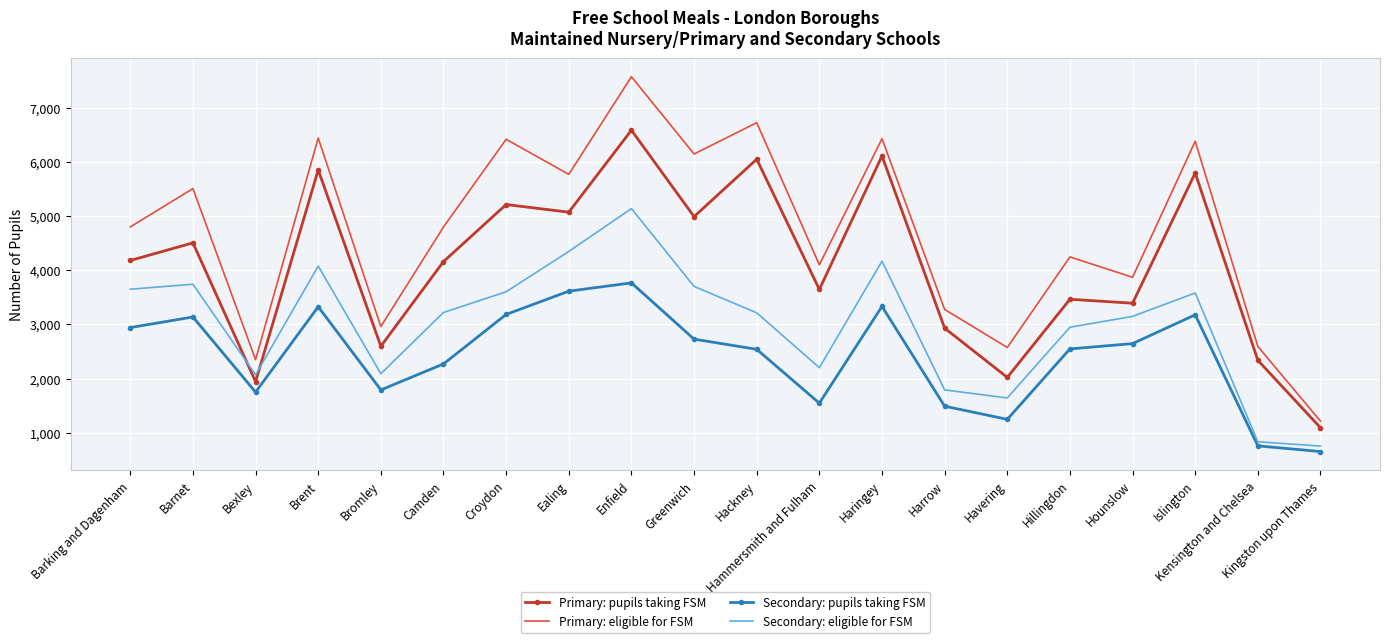

True or false: Secondary: pupils taking FSM and Primary: eligible for FSM intersect in this chart.

False